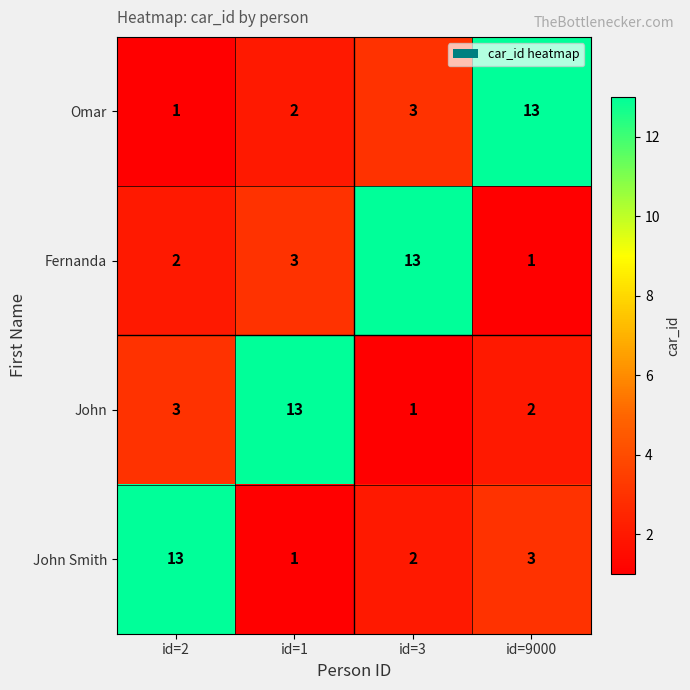

What is the difference between the highest and lowest values at id=3?

12